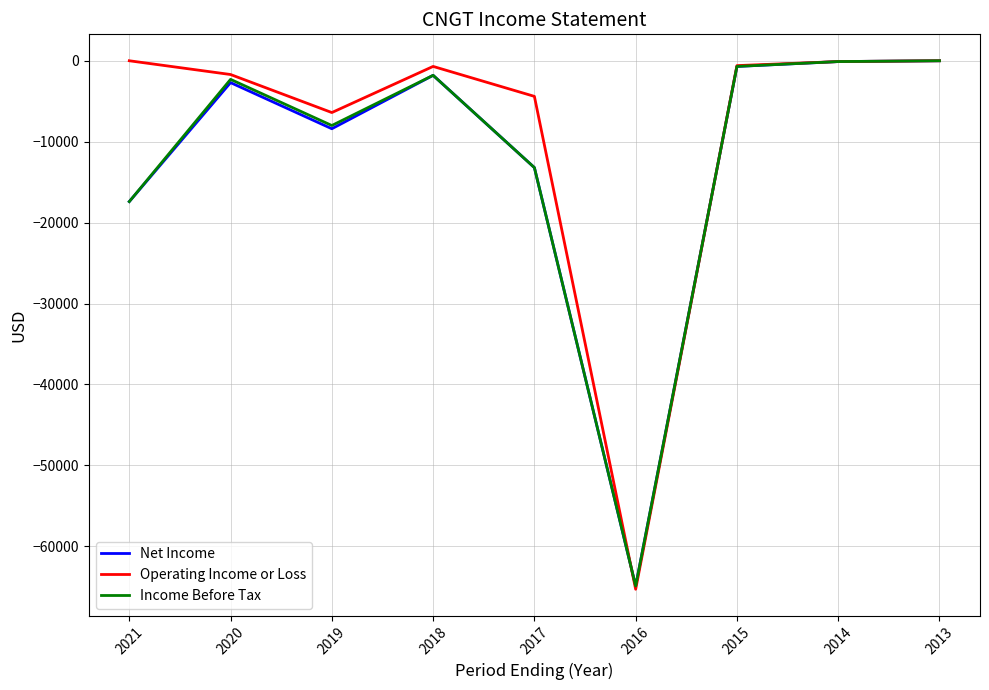

Is it true that Net Income equals 0 at 2013?

True